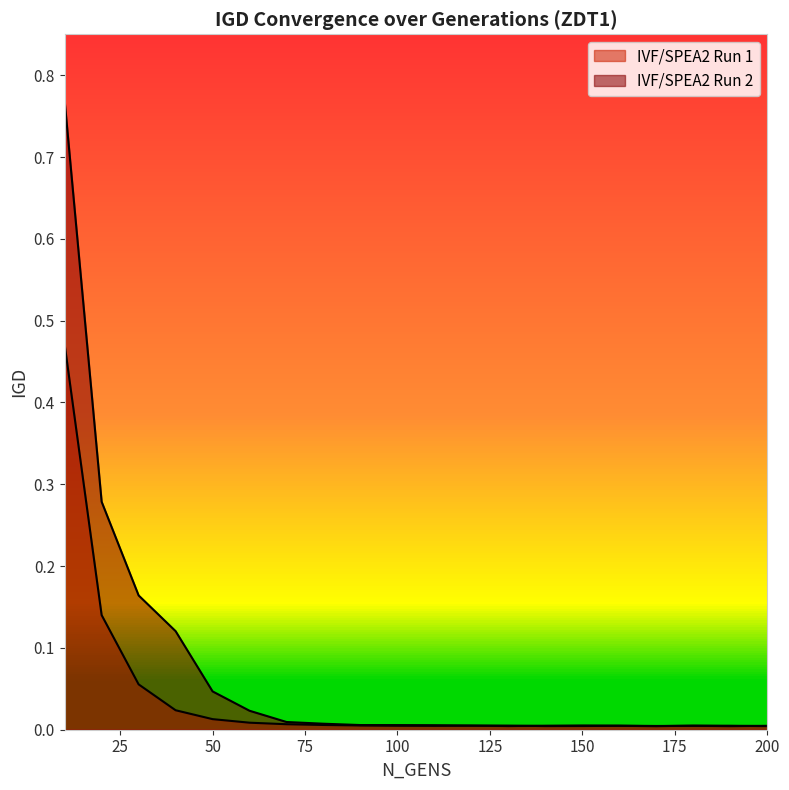

Rank the series by their maximum value, from lowest to highest.

IVF/SPEA2 Run 1, IVF/SPEA2 Run 2